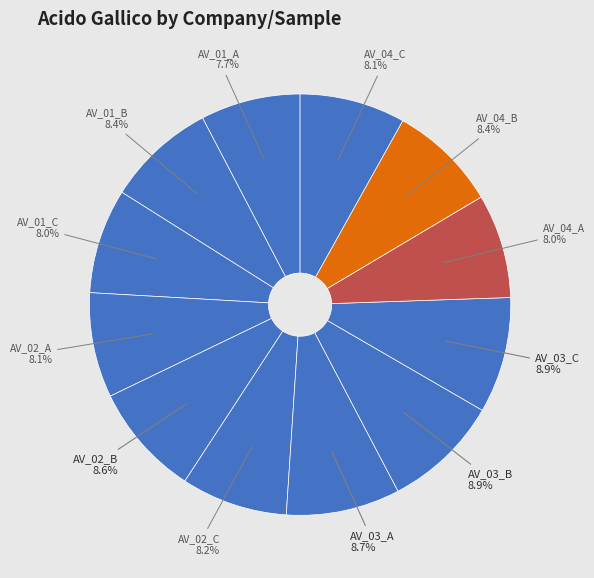

To the nearest percent, what is the average slice percentage?

8%